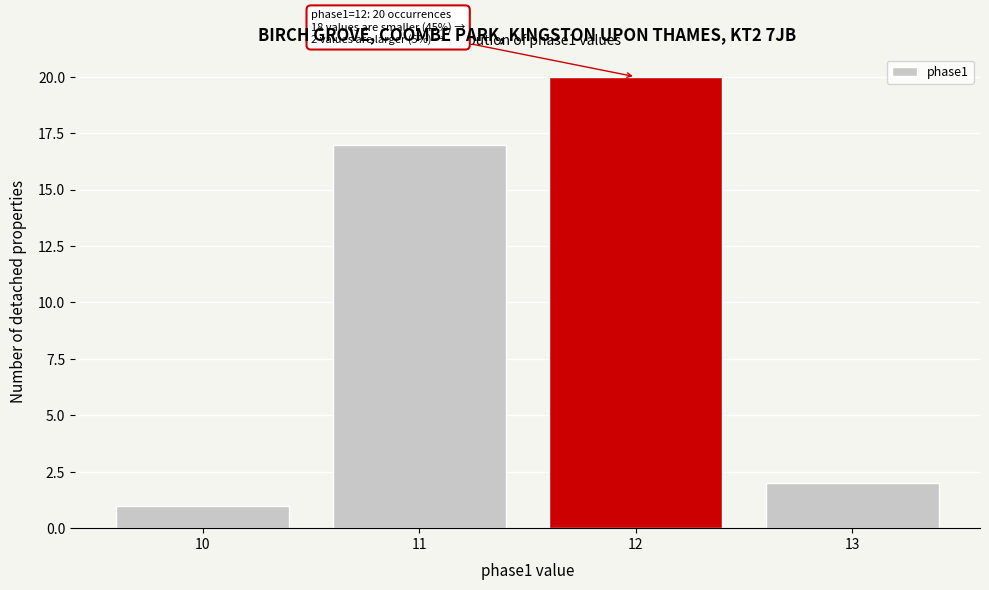

Reading left to right, what are all the values shown in this chart?

10=1	11=17	12=20	13=2